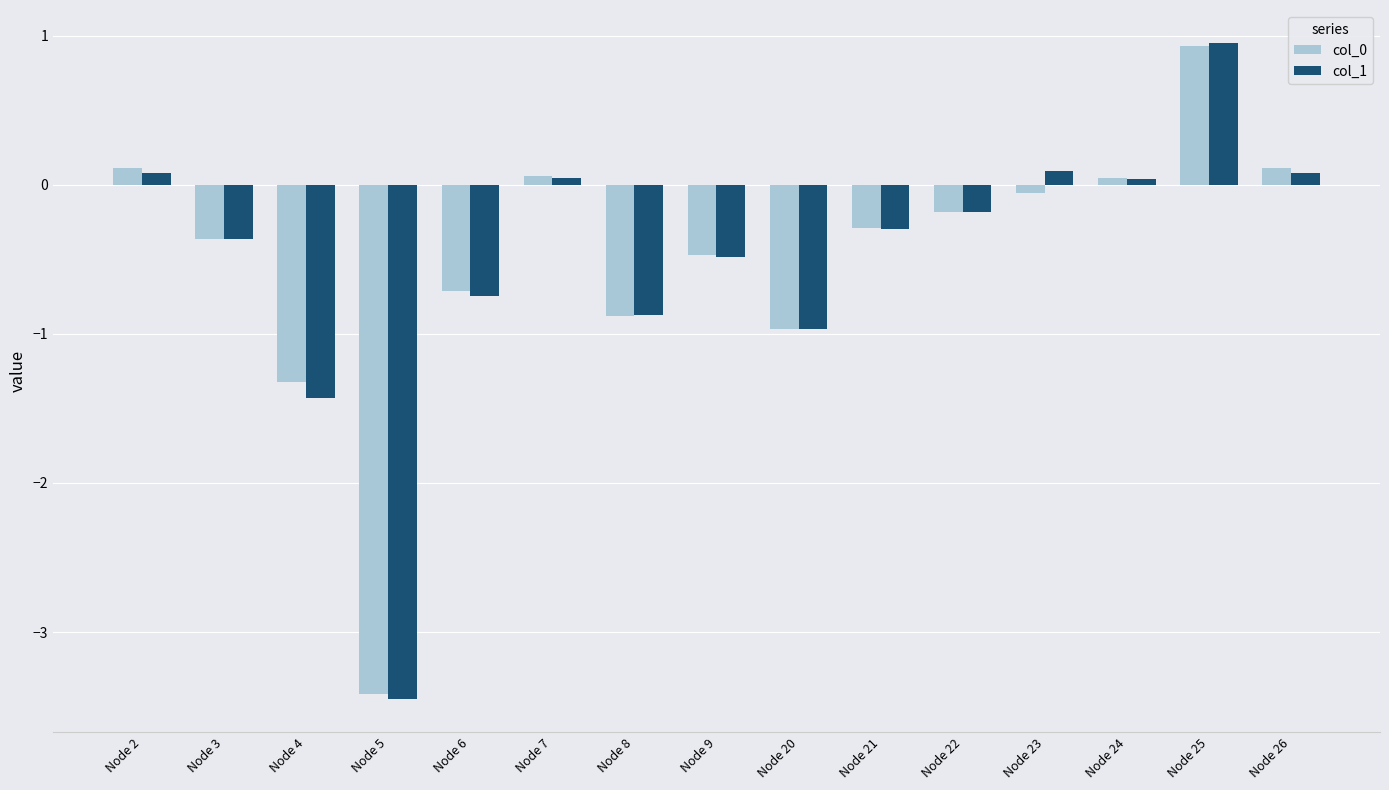

What is the difference between the col_0 values at Node 25 and Node 8?

1.8